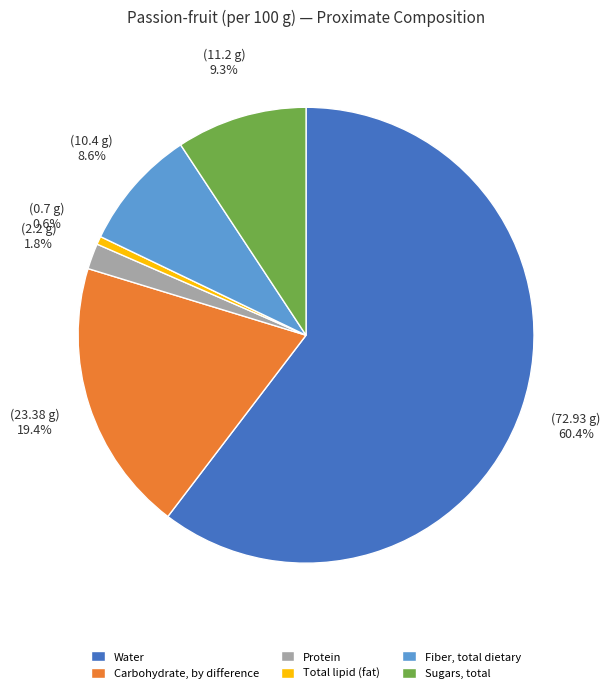

To the nearest percent, what is the difference between the Total lipid (fat) and Carbohydrate, by difference slice percentages?

19%